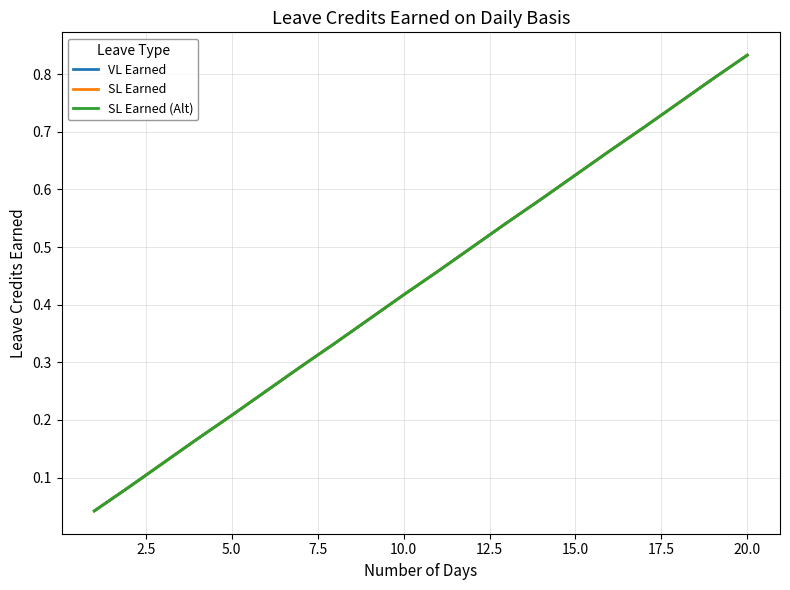

What is the difference between the maximum and minimum values in the VL Earned series?

0.8